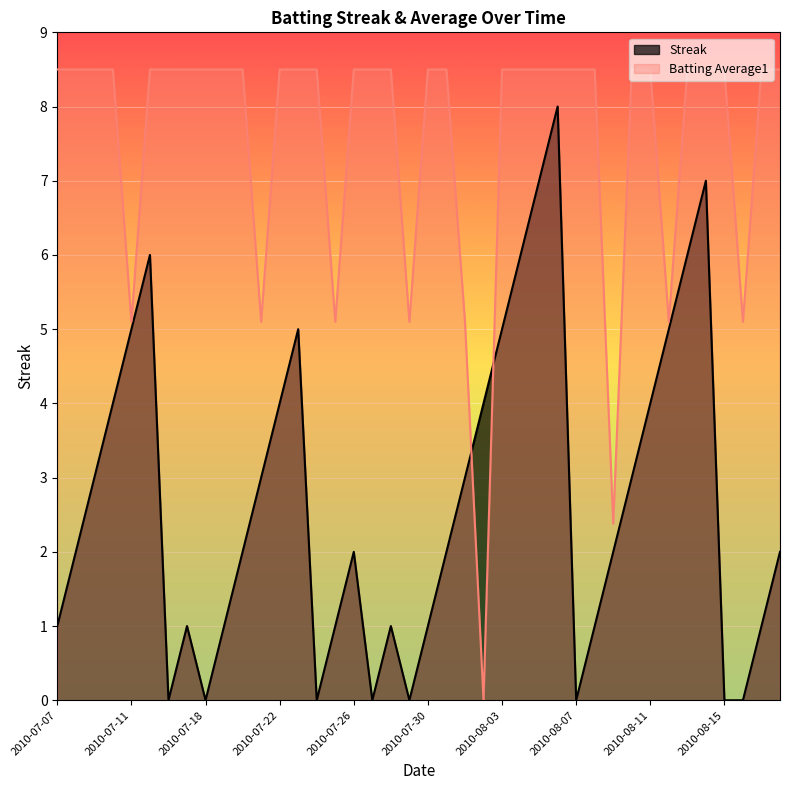

How many intersections are there between Batting Average1 and Streak?

2